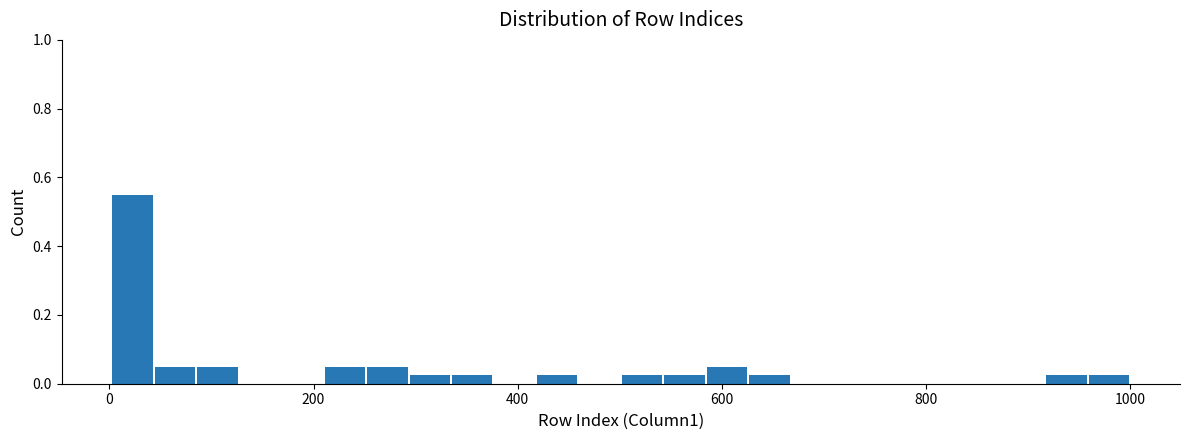

Around what value on the x-axis is the tallest bar? Give the approximate position of its centre, as read against the axis.

20